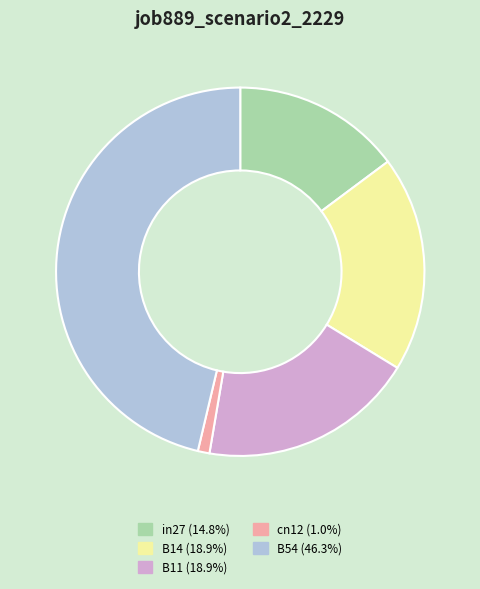

Does B11 represent more than half of the total?

No